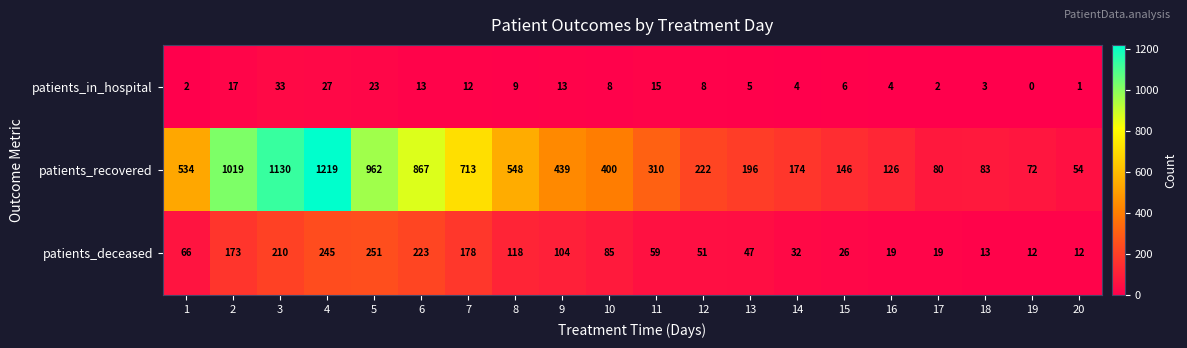

Read the patients_recovered value at 10, to the nearest 100.

400